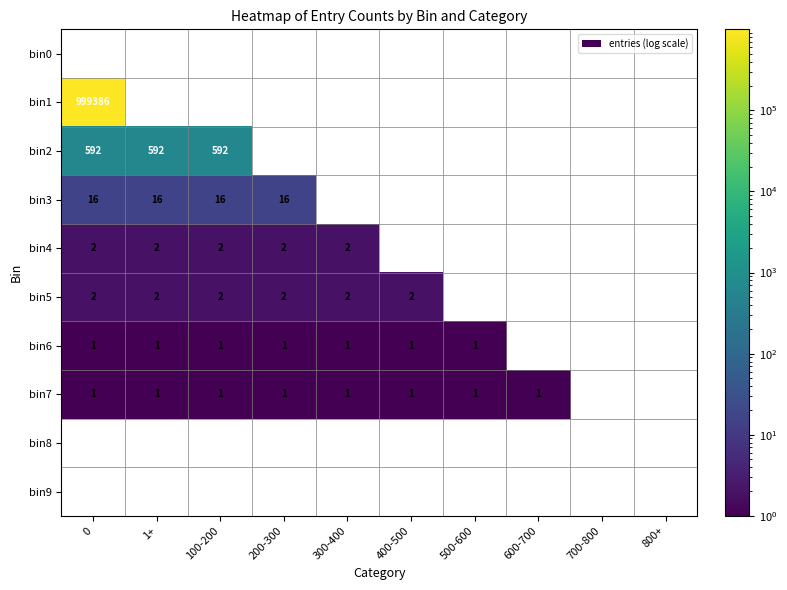

The bin5 series shows 3 at 300-400. True or false?

False